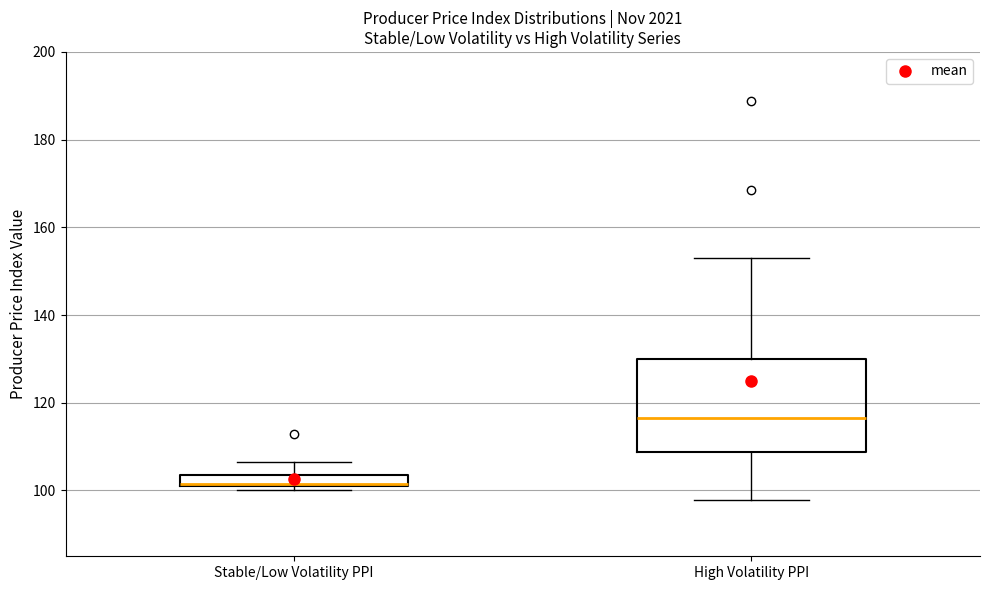

Comparing the boxes themselves (not the whiskers), which one is the tallest?

High Volatility PPI